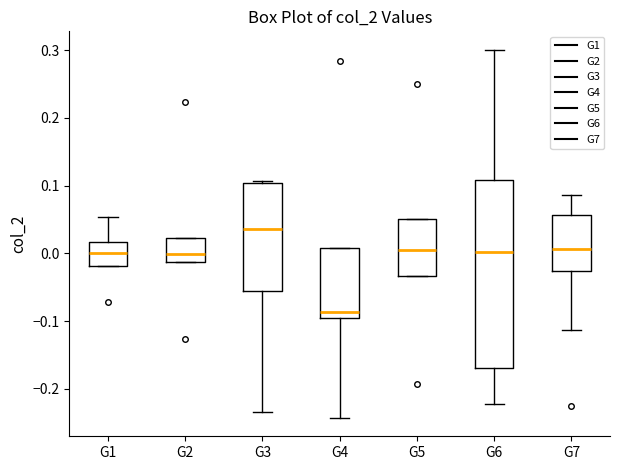

Which box is the tallest, from its lower edge to its upper edge?

G6